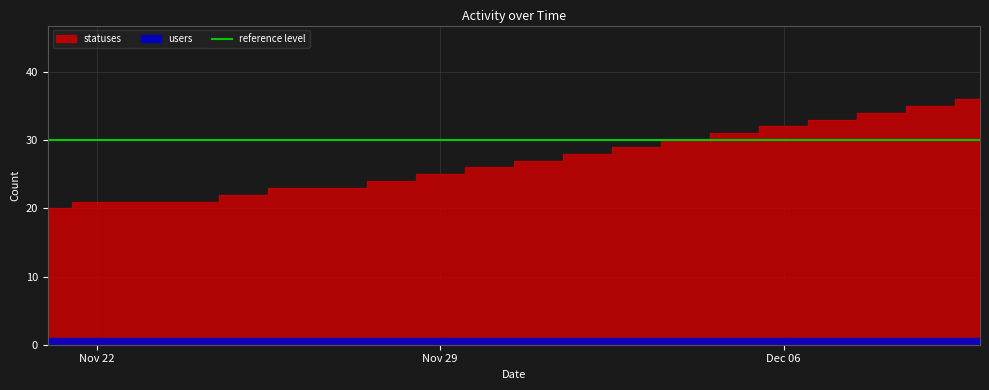

What position from the left is 2022-12-01?

11